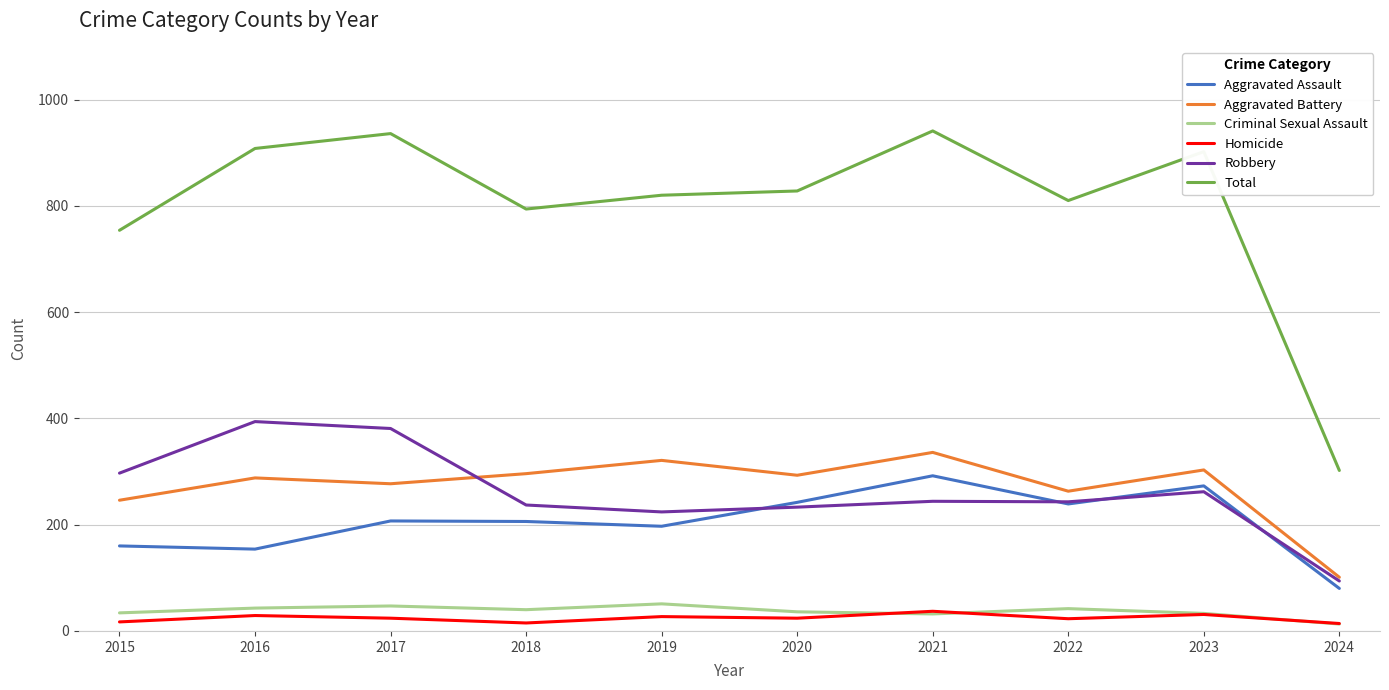

What is the average value of the Aggravated Assault series?

205